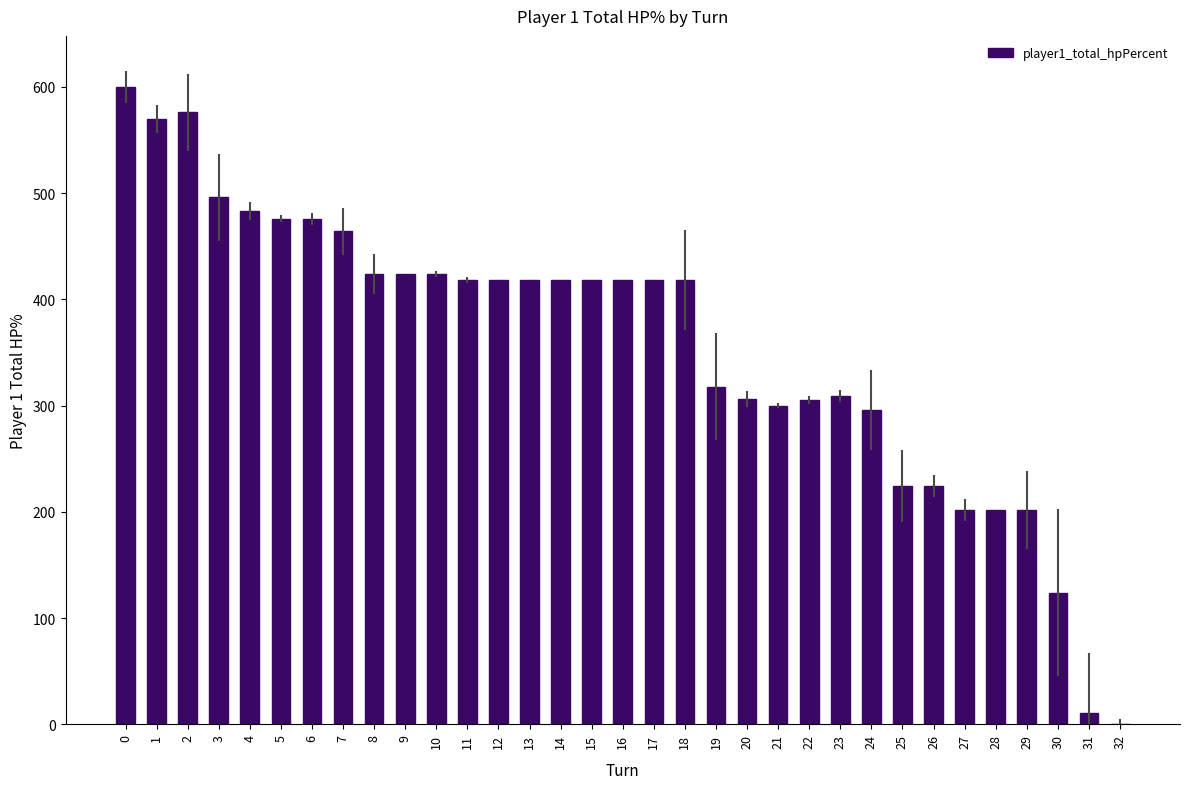

What is the maximum value shown in the chart?

600